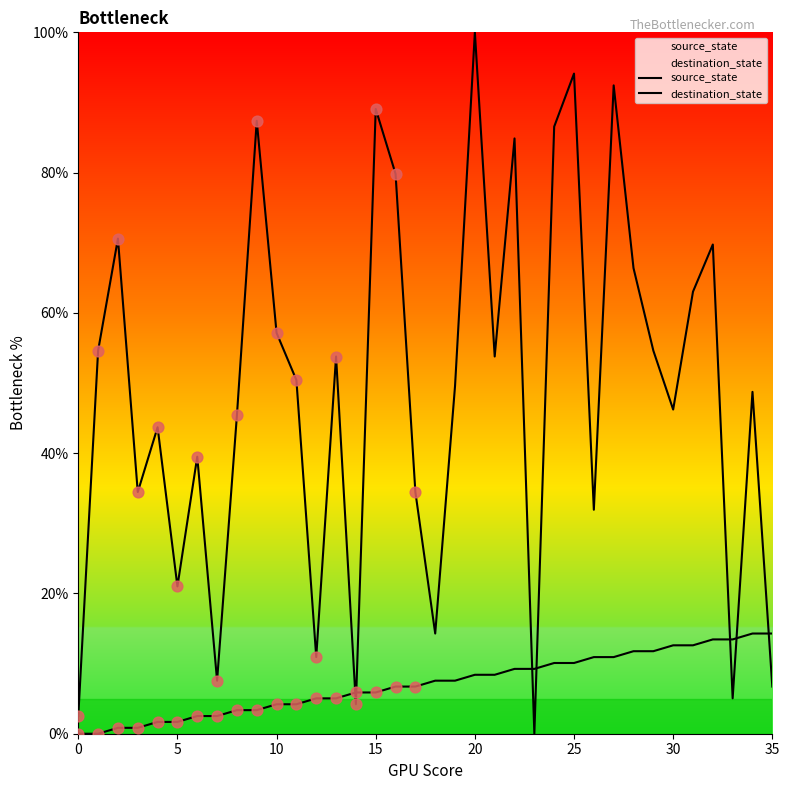

Which series has the largest total across all categories?

destination_state